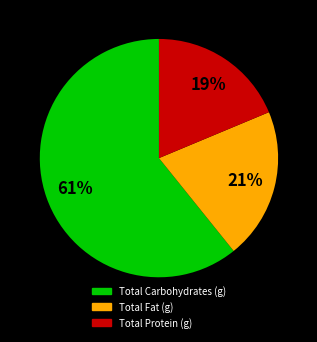

Rank the categories by value from lowest to highest.

Total Protein (g), Total Fat (g), Total Carbohydrates (g)